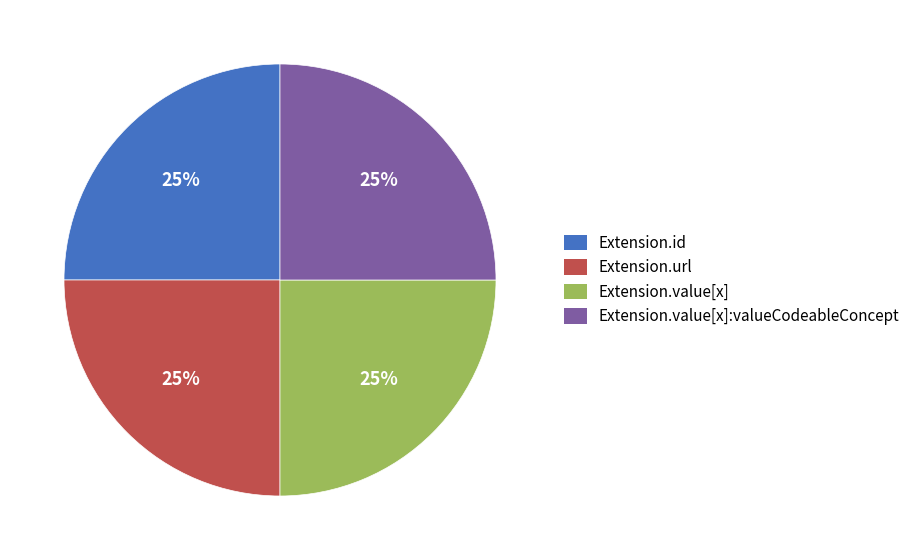

Is there any slice that represents more than half of the pie?

No